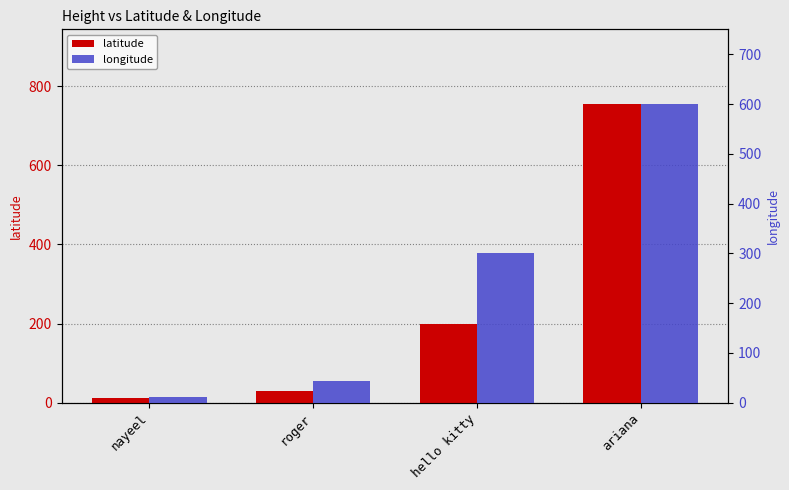

What is the approximate value of latitude at hello kitty?

200